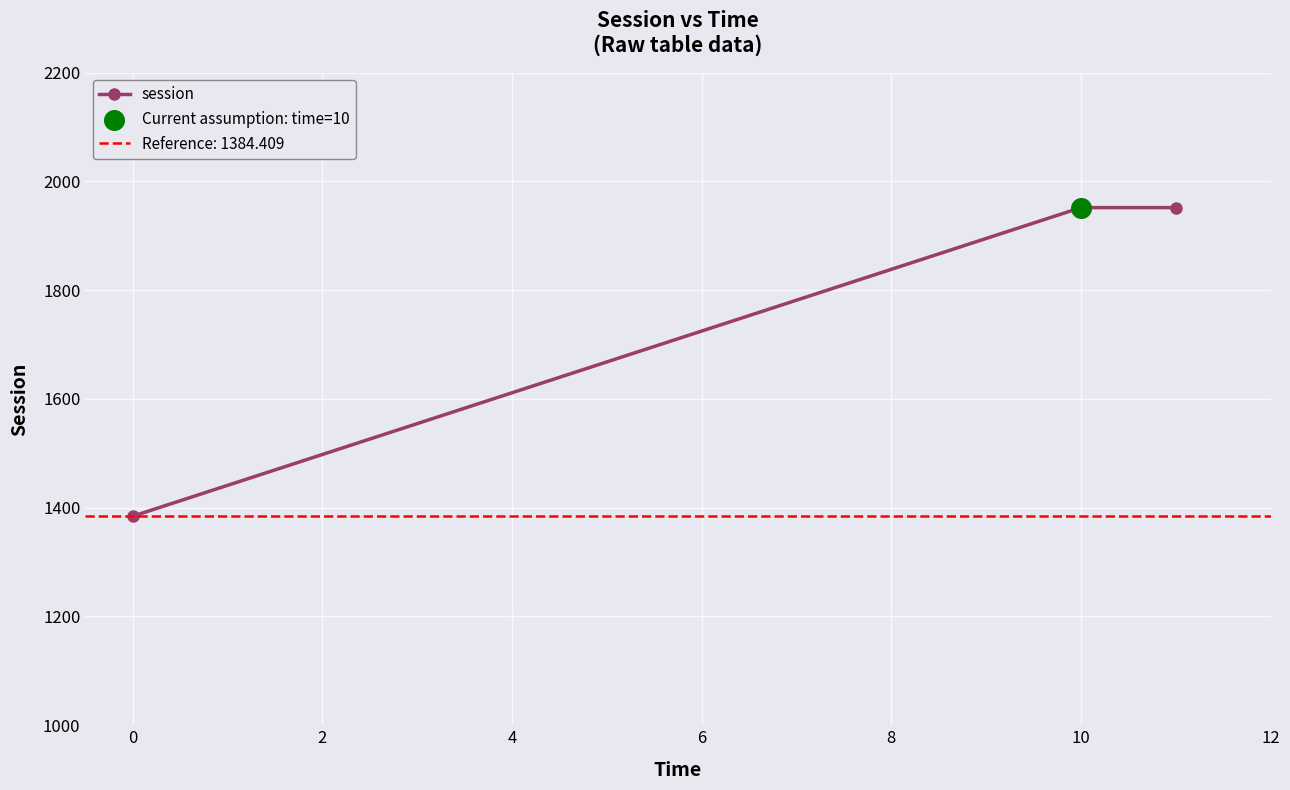

What is the highest value of the session series?

1952.0